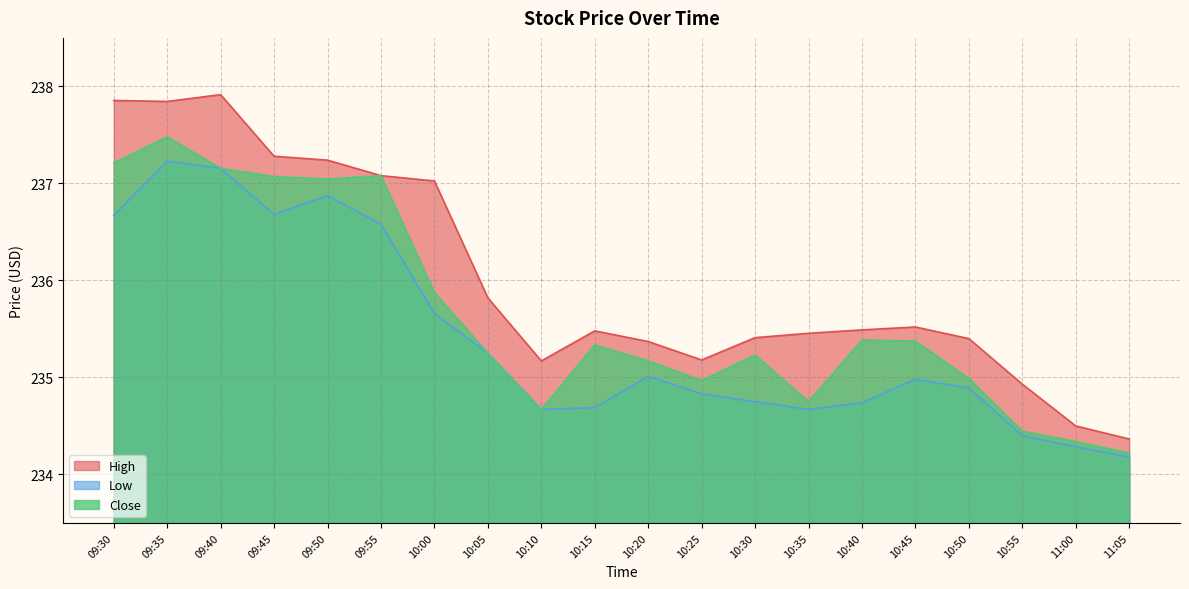

True or false: Close and Low cross at least once.

False